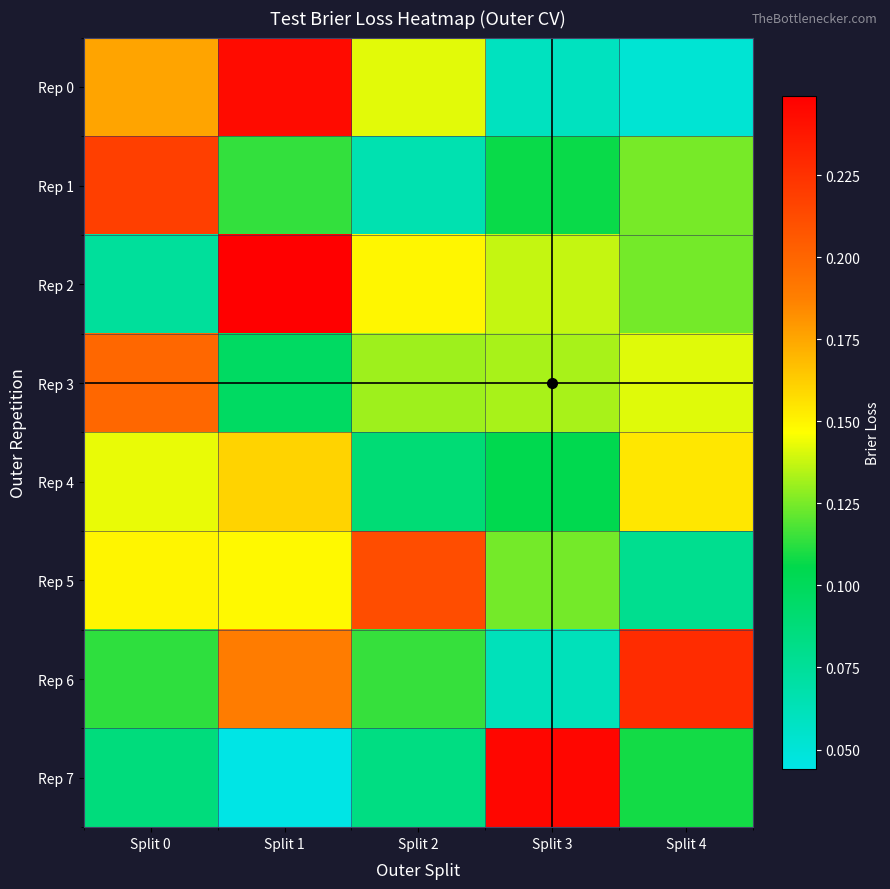

Which series has the largest range (max minus min)?

Rep 7